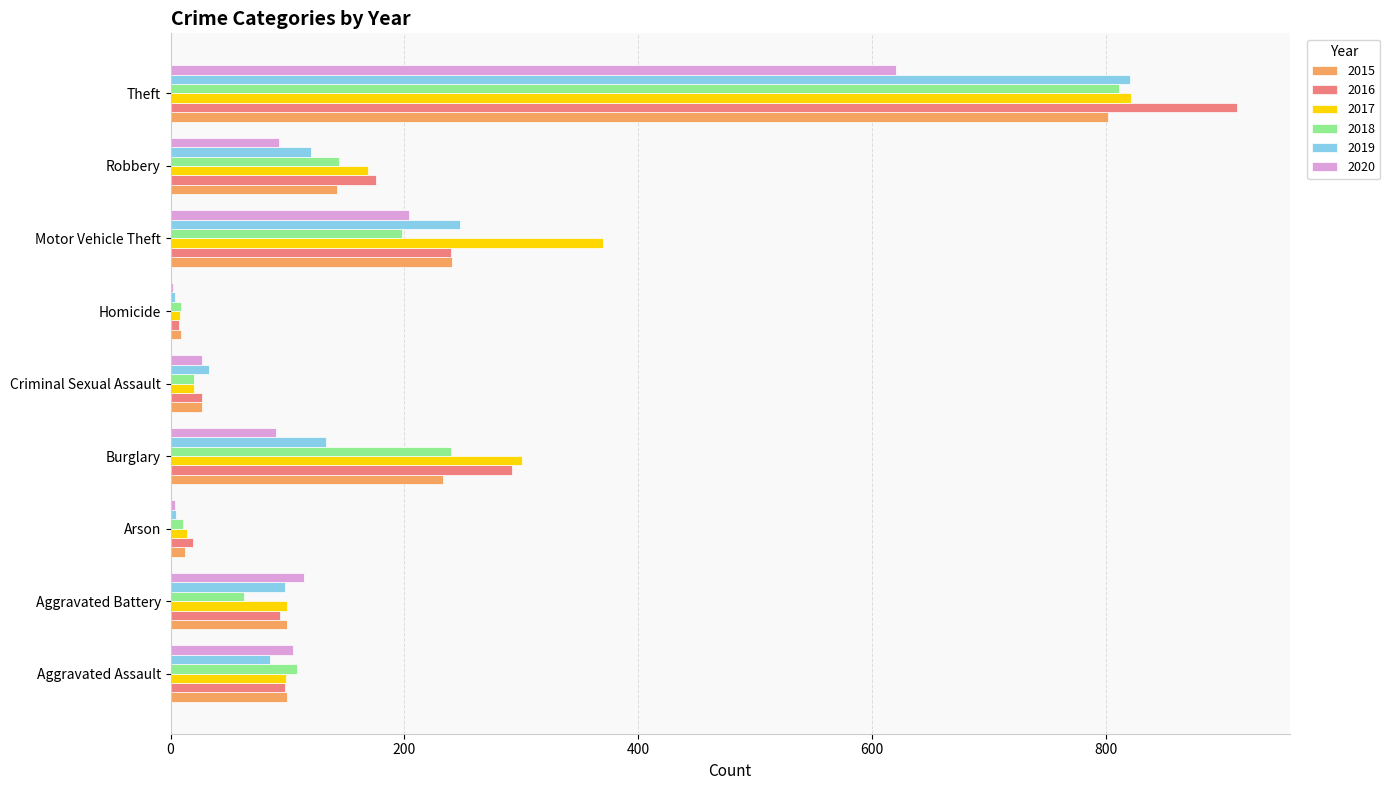

Is it true that 2017 equals 822 at Theft?

True